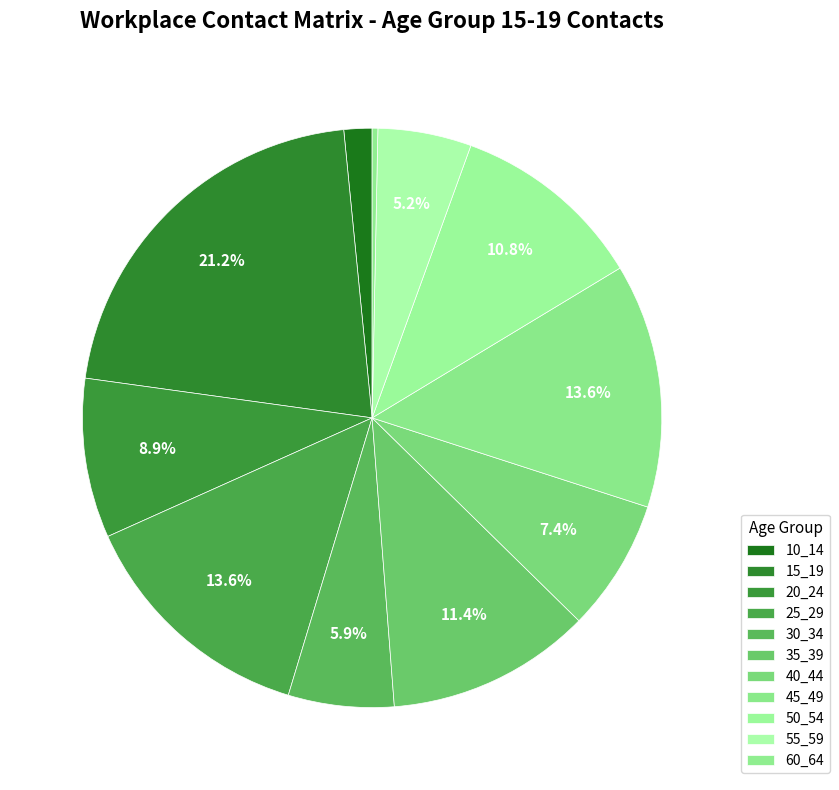

How many segments does this pie chart have?

11